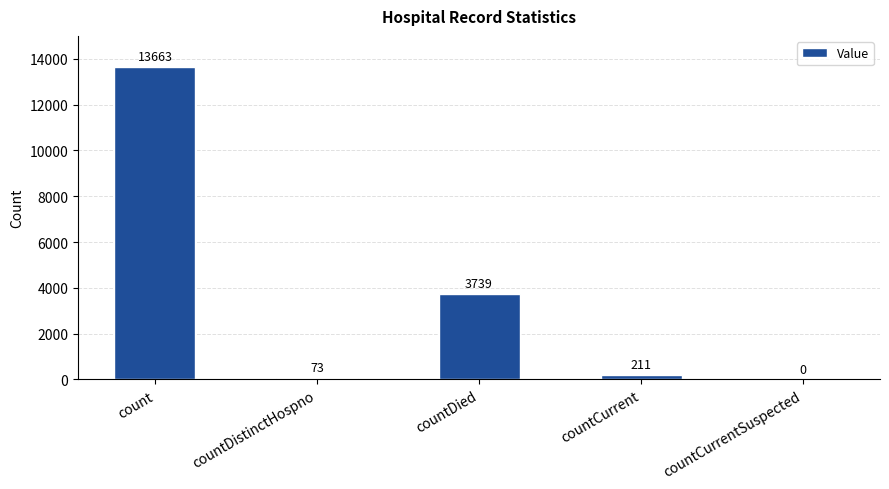

What is the sum of all values?

17686